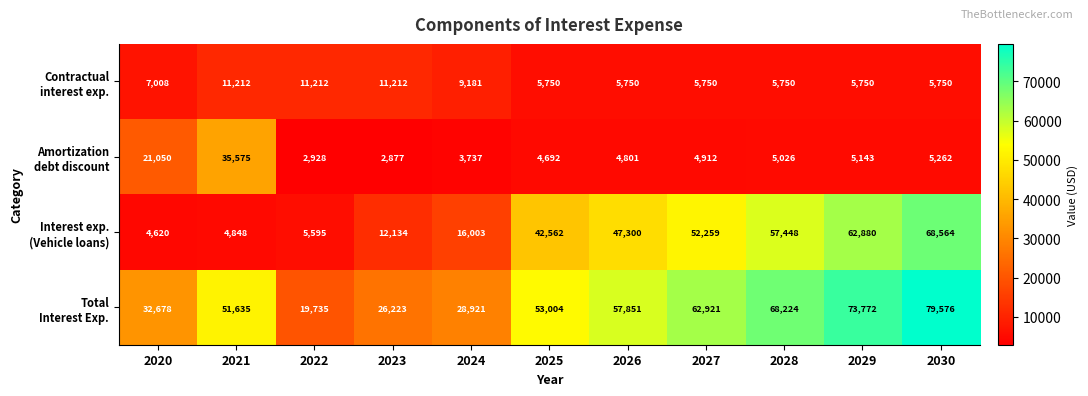

What is the spread (max minus min) of values at 2024?

25184